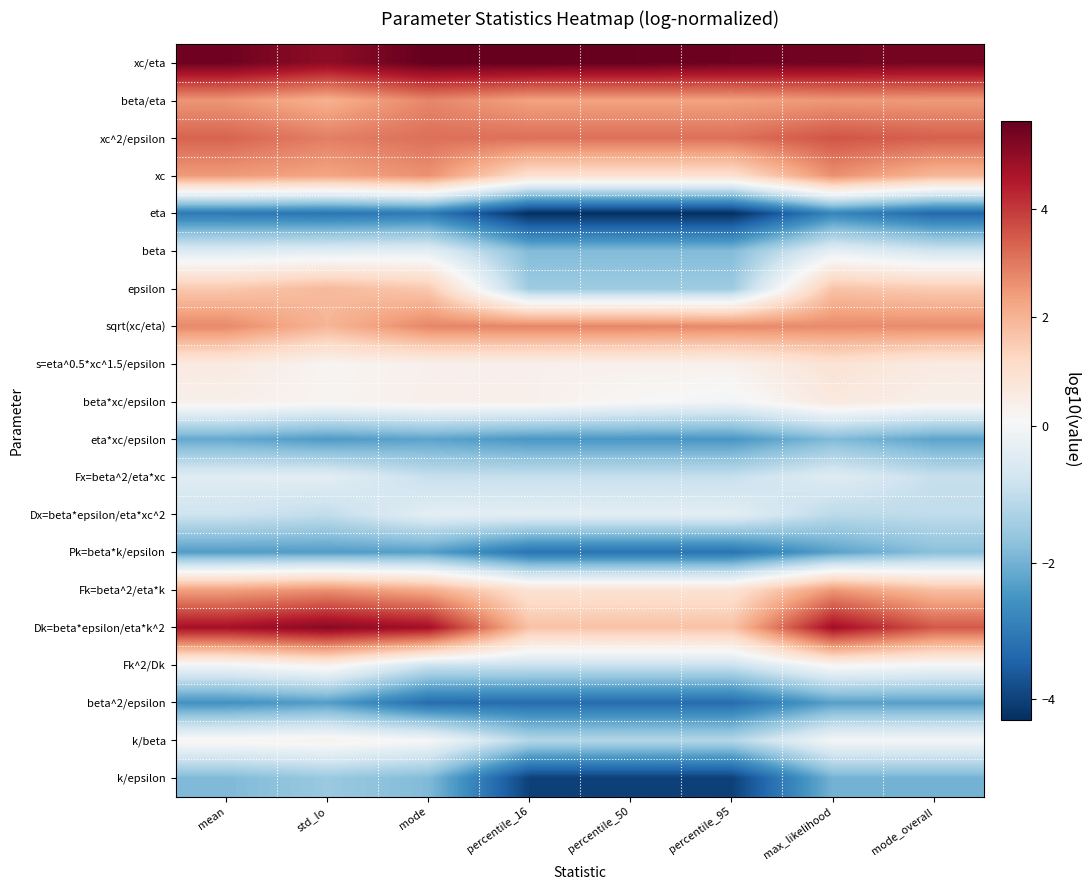

What is the total value across all series at percentile_50?

-6.0